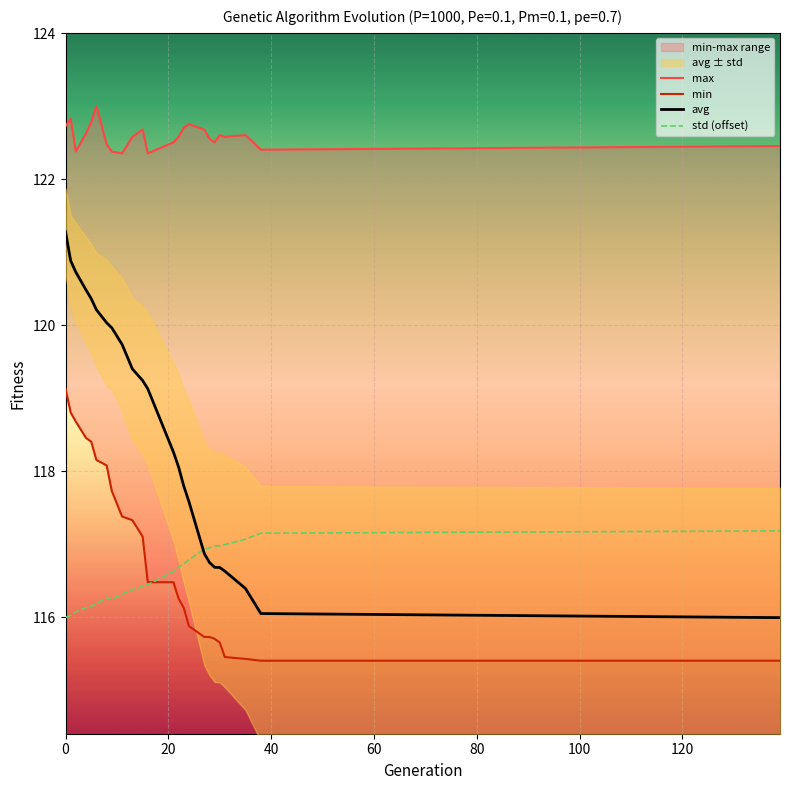

What is the smallest value displayed?

115.4